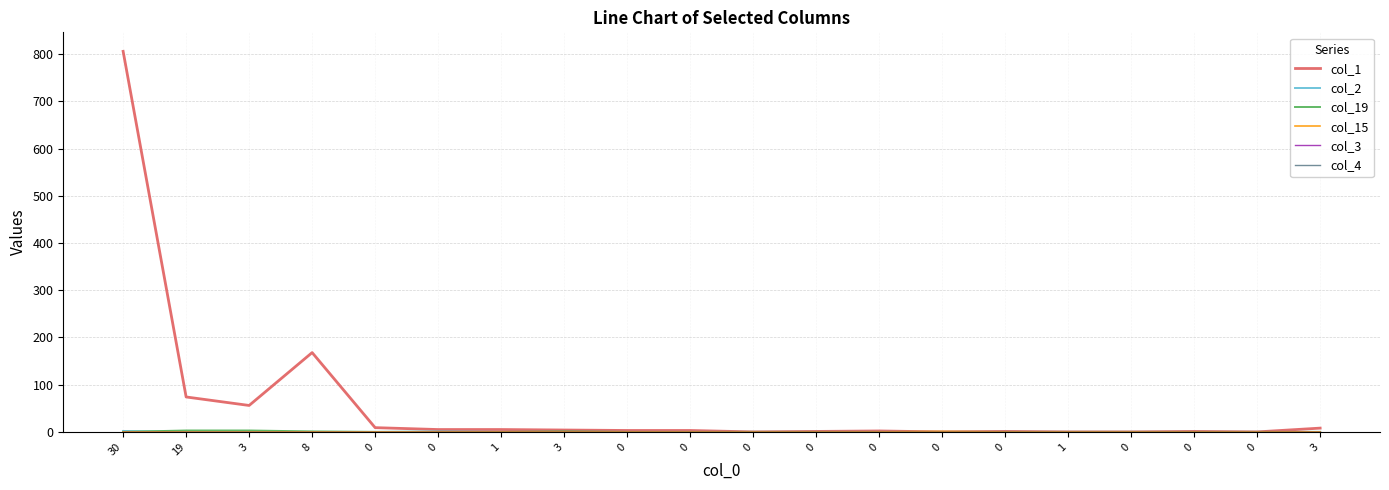

Which series has the largest range (max minus min)?

col_1